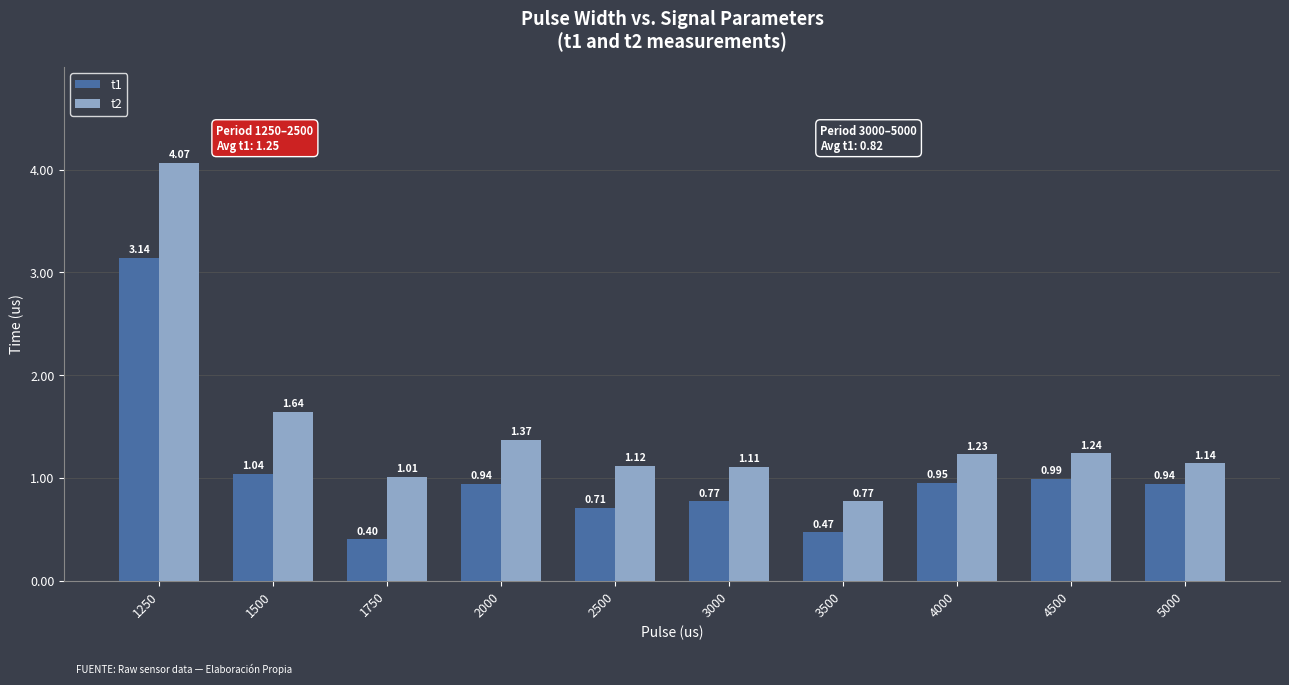

Which series has the largest total across all categories?

t2